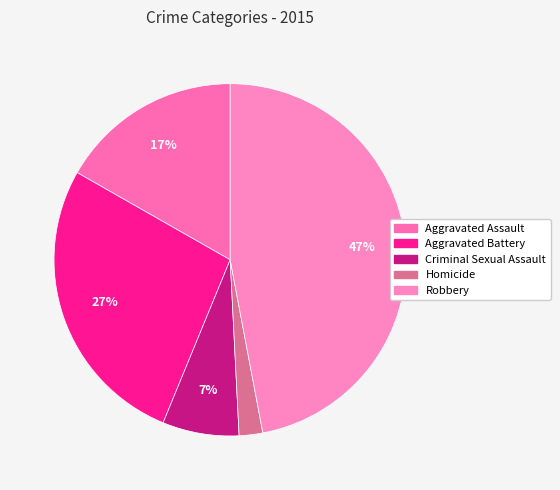

To the nearest percent, what portion does Homicide represent?

2%